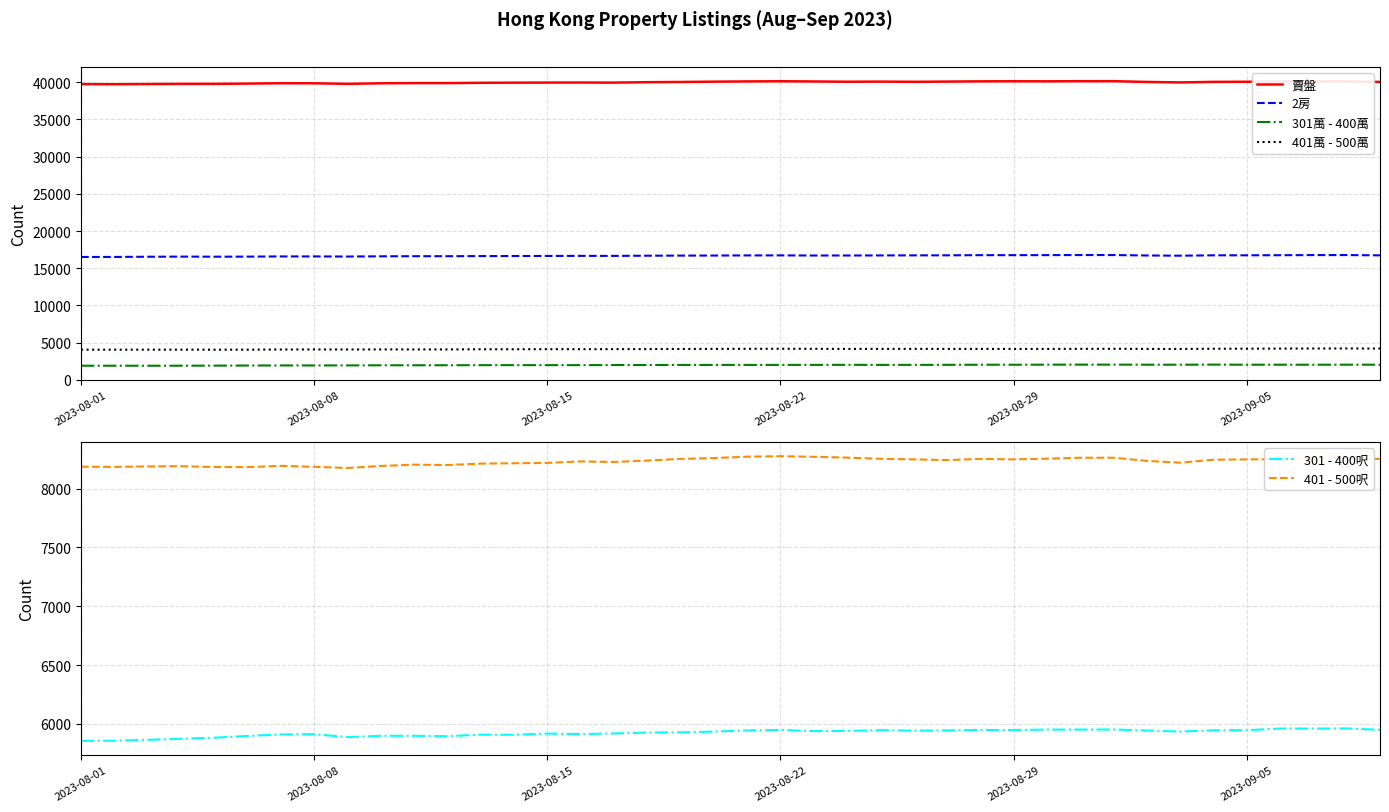

Count the number of categories in the chart.

40